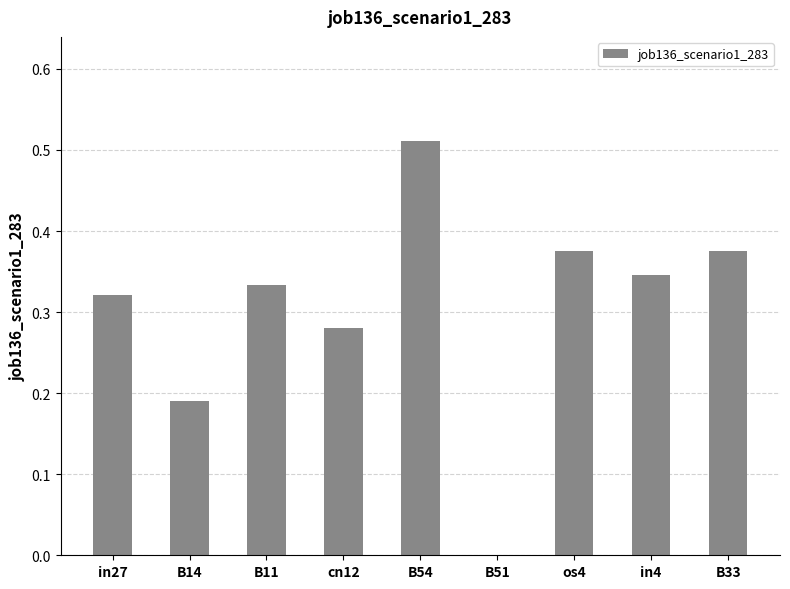

At which category does the chart reach its peak across all series?

B54